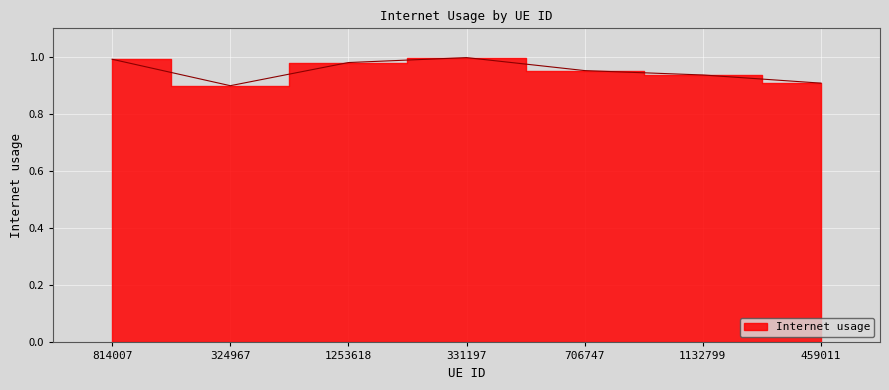

Which label corresponds to the largest value in the chart?

331197